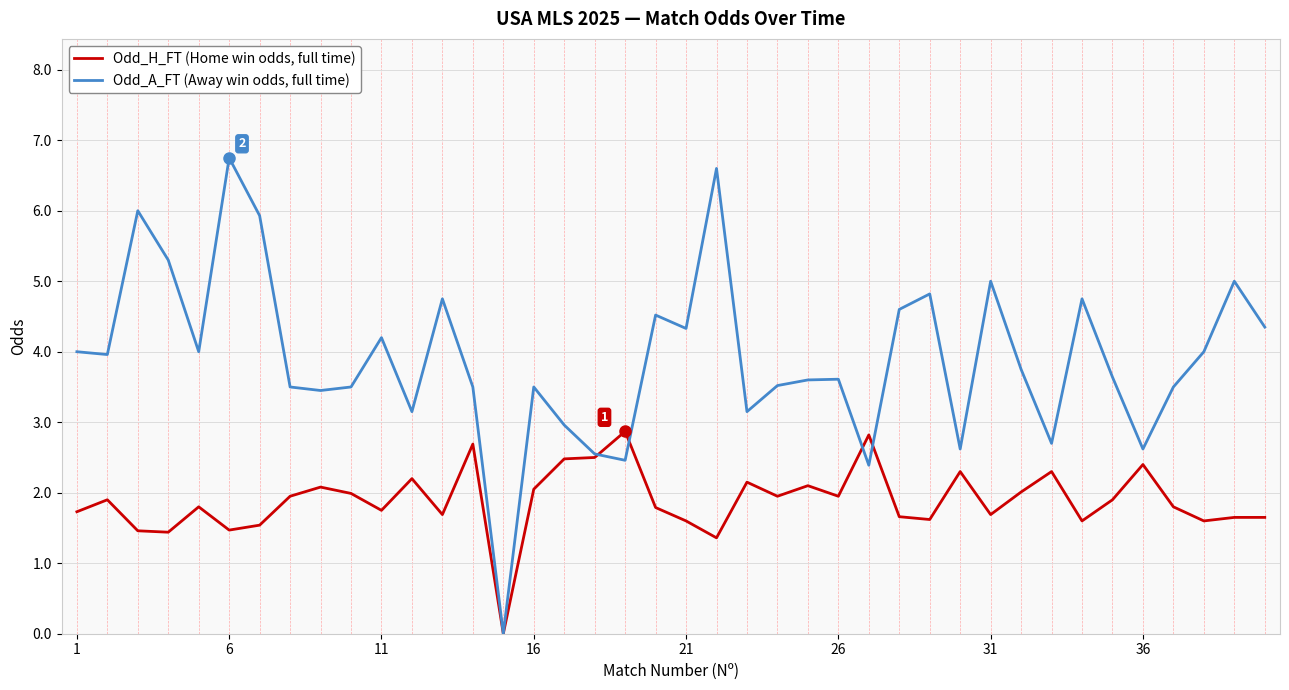

Rank the series by their average value, from highest to lowest.

Odd_A_FT (Away win odds, full time), Odd_H_FT (Home win odds, full time)